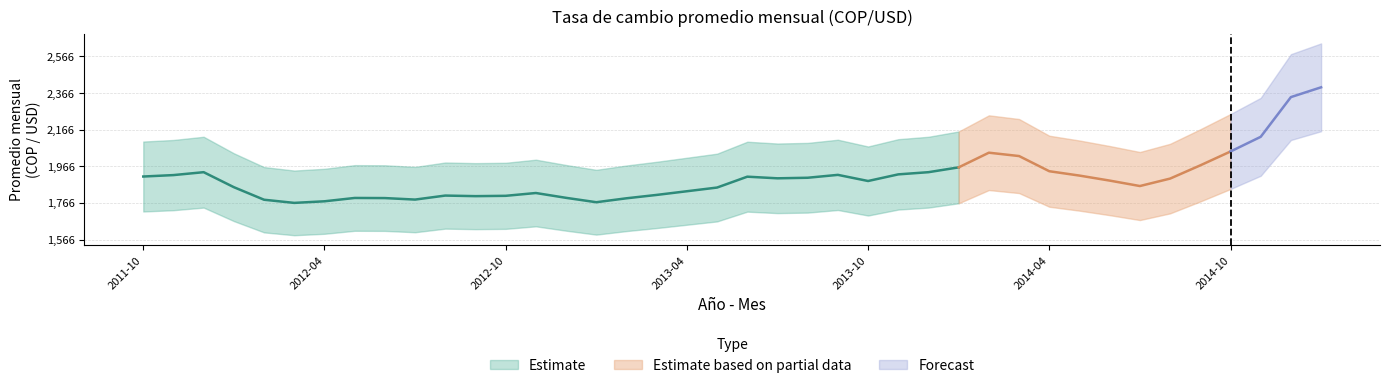

How many categories are shown in the chart?

40